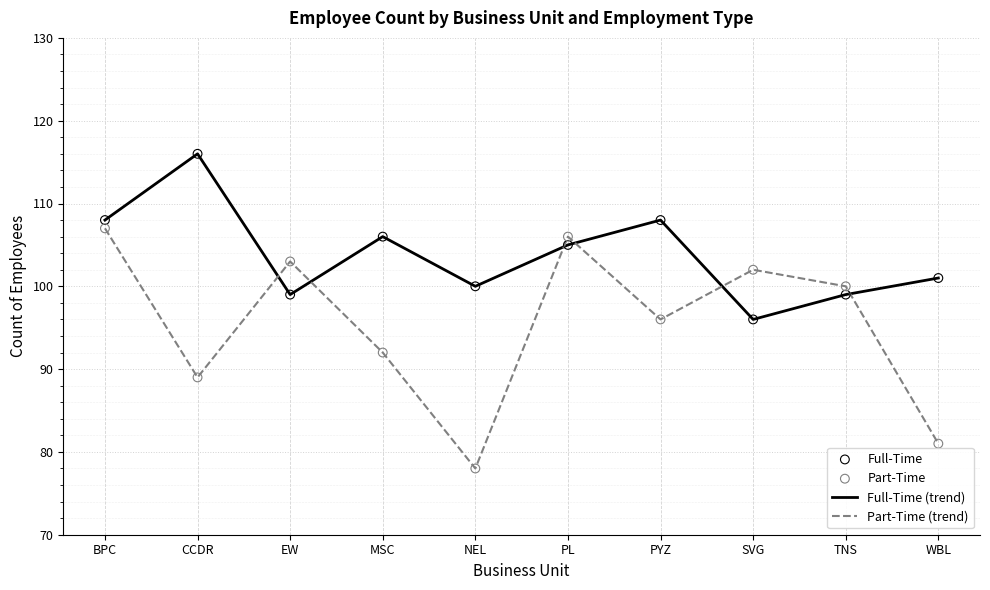

What is the total value across all series at TNS?

199